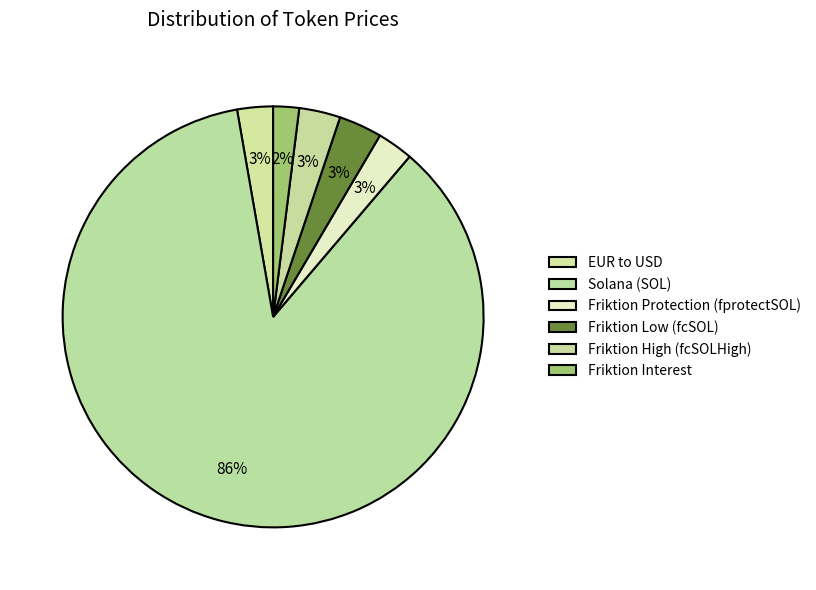

How many slices are in this pie chart?

6